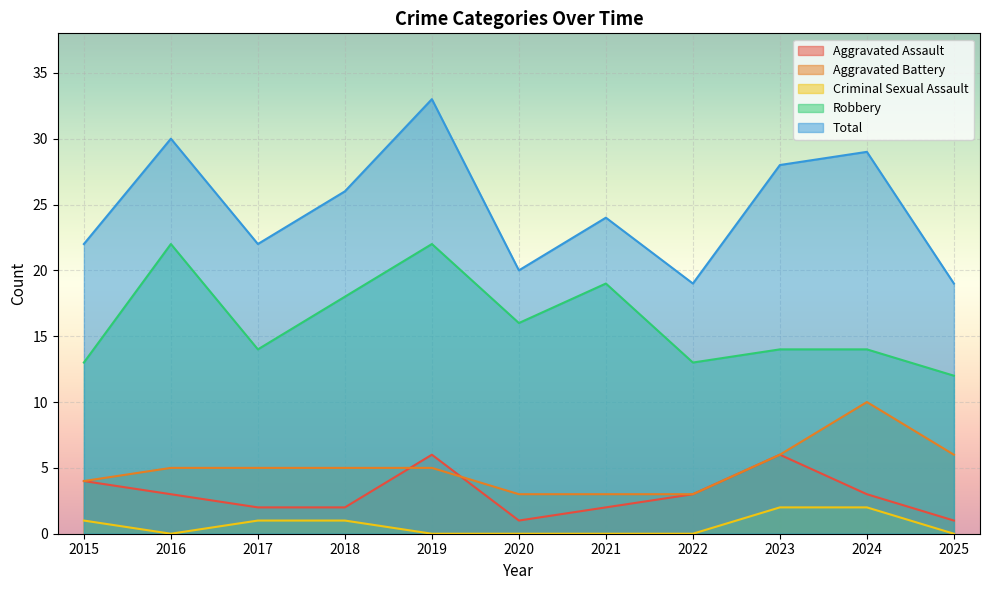

Reading left to right, extract all data points from this chart.

Aggravated Assault: 2015=4	2016=3	2017=2	2018=2	2019=6	2020=1	2021=2	2022=3	2023=6	2024=3	2025=1
Aggravated Battery: 2015=4	2016=5	2017=5	2018=5	2019=5	2020=3	2021=3	2022=3	2023=6	2024=10	2025=6
Criminal Sexual Assault: 2015=1	2016=0	2017=1	2018=1	2019=0	2020=0	2021=0	2022=0	2023=2	2024=2	2025=0
Robbery: 2015=13	2016=22	2017=14	2018=18	2019=22	2020=16	2021=19	2022=13	2023=14	2024=14	2025=12
Total: 2015=22	2016=30	2017=22	2018=26	2019=33	2020=20	2021=24	2022=19	2023=28	2024=29	2025=19